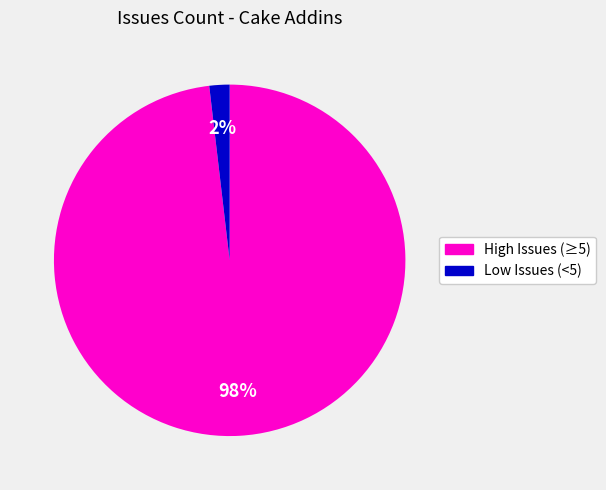

To the nearest percent, what is the average slice percentage?

50%